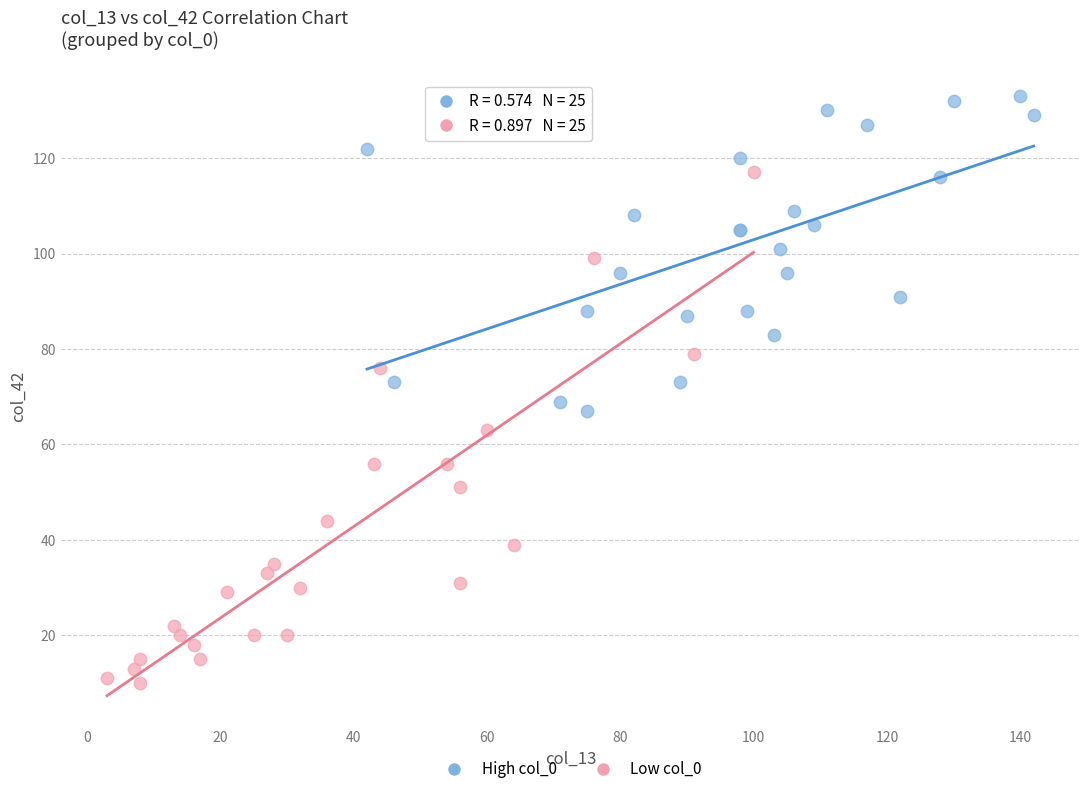

Which series has the widest spread of Y values?

Low col_0